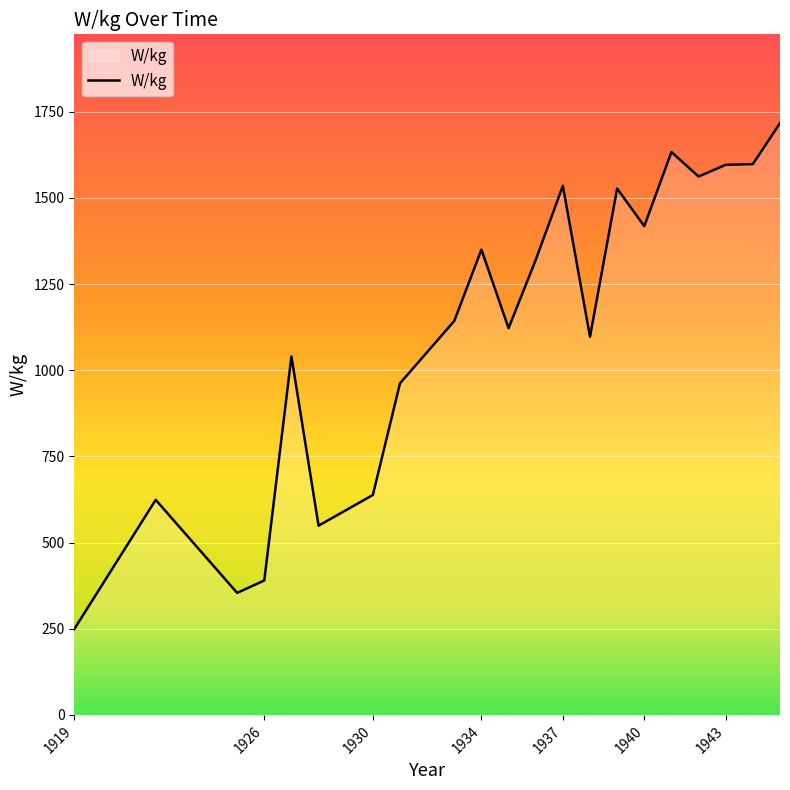

What is the difference between the maximum and minimum values?

1468